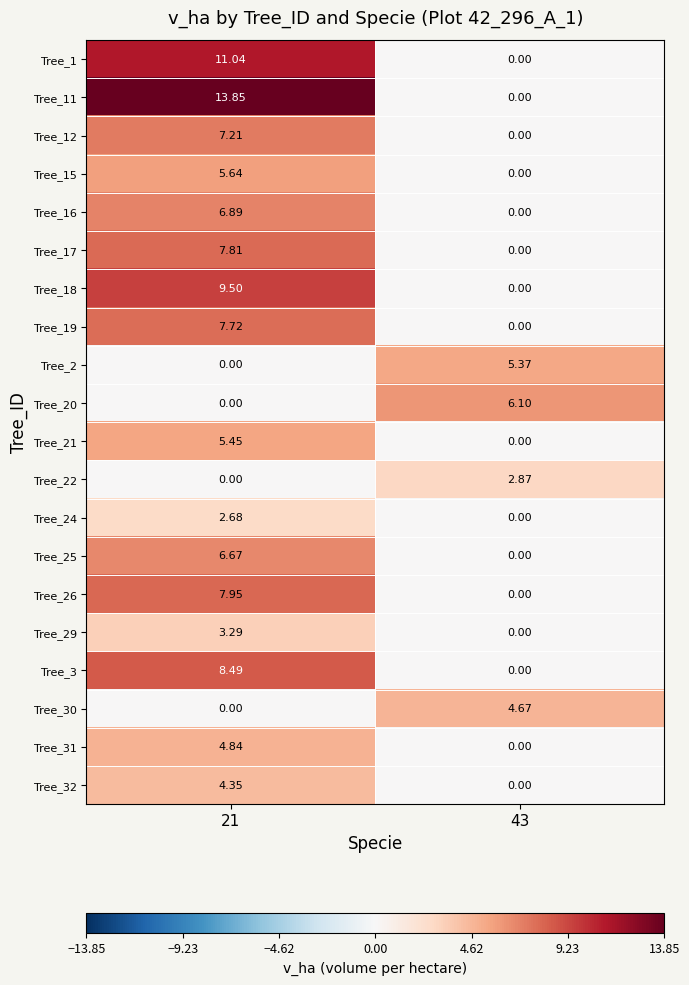

Is the value of Tree_30 at 43 greater than the value of Tree_15 at 43?

Yes